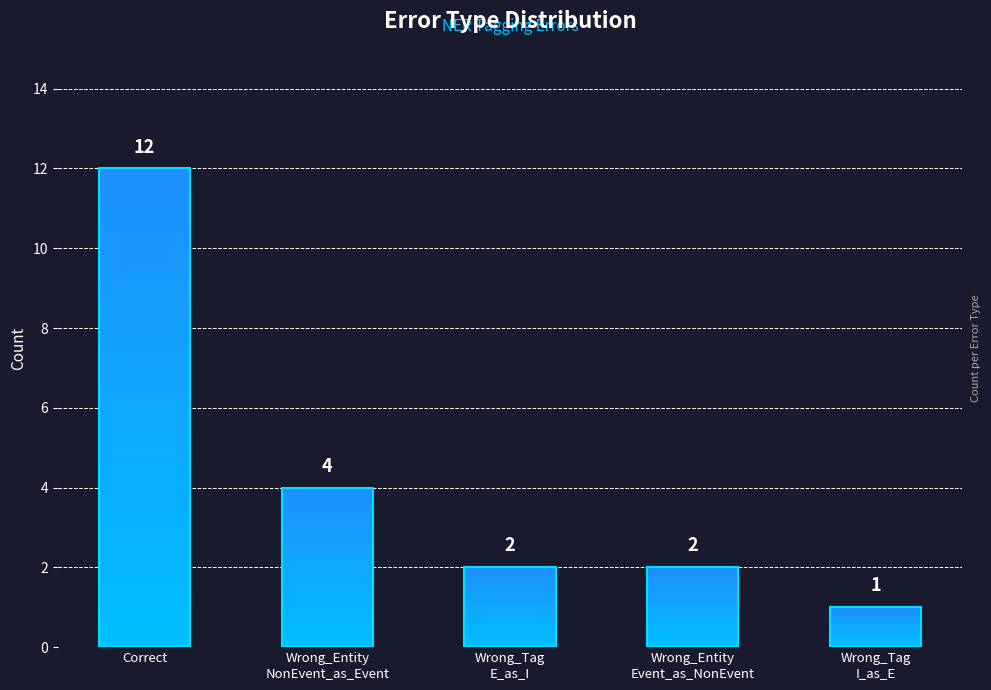

What is the ratio of the value at Wrong_Tag
I_as_E to the value at Correct?

0.1